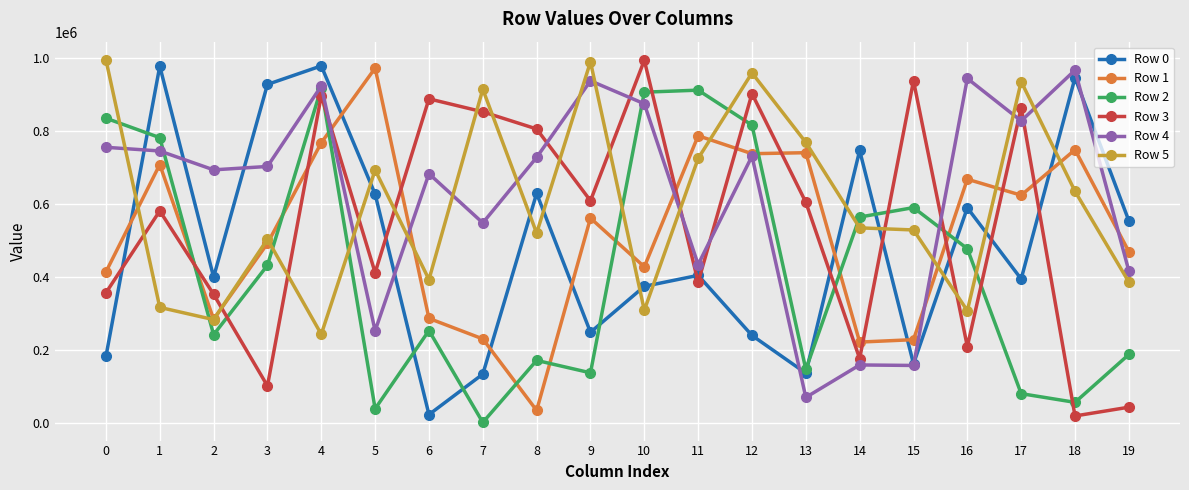

Where do Row 1 and Row 4 first cross each other?

4 and 5